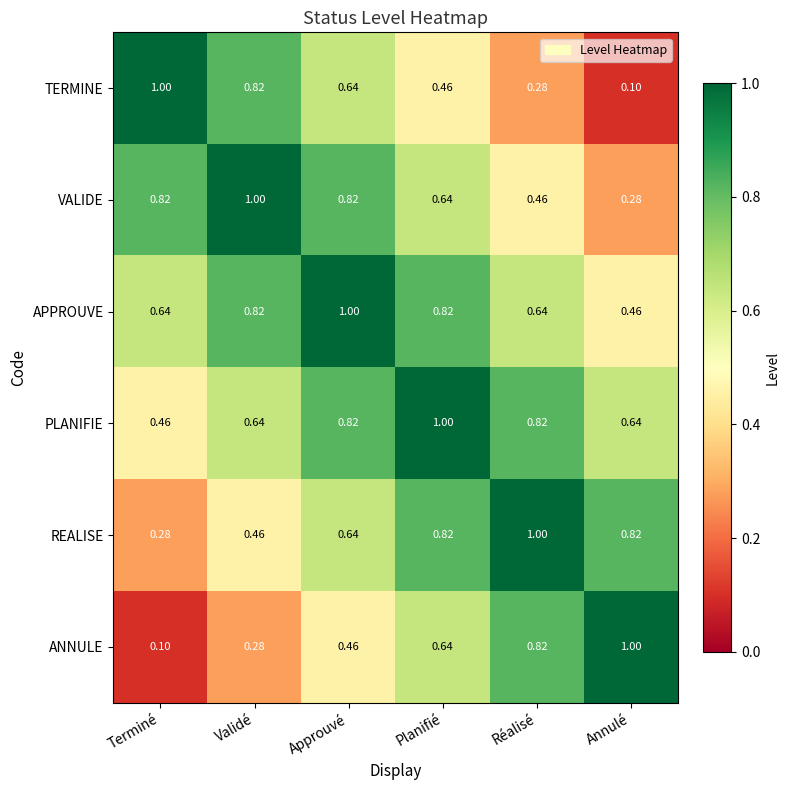

How many distinct data groups are displayed?

6